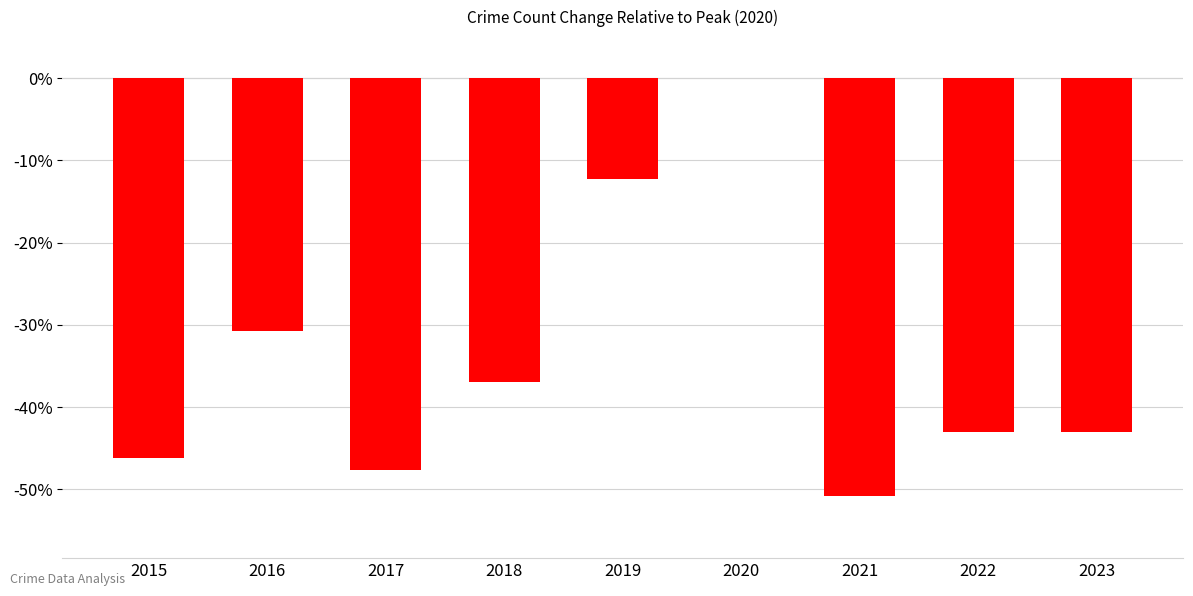

What is the sum of the values at 2017 and 2020?

-47.7